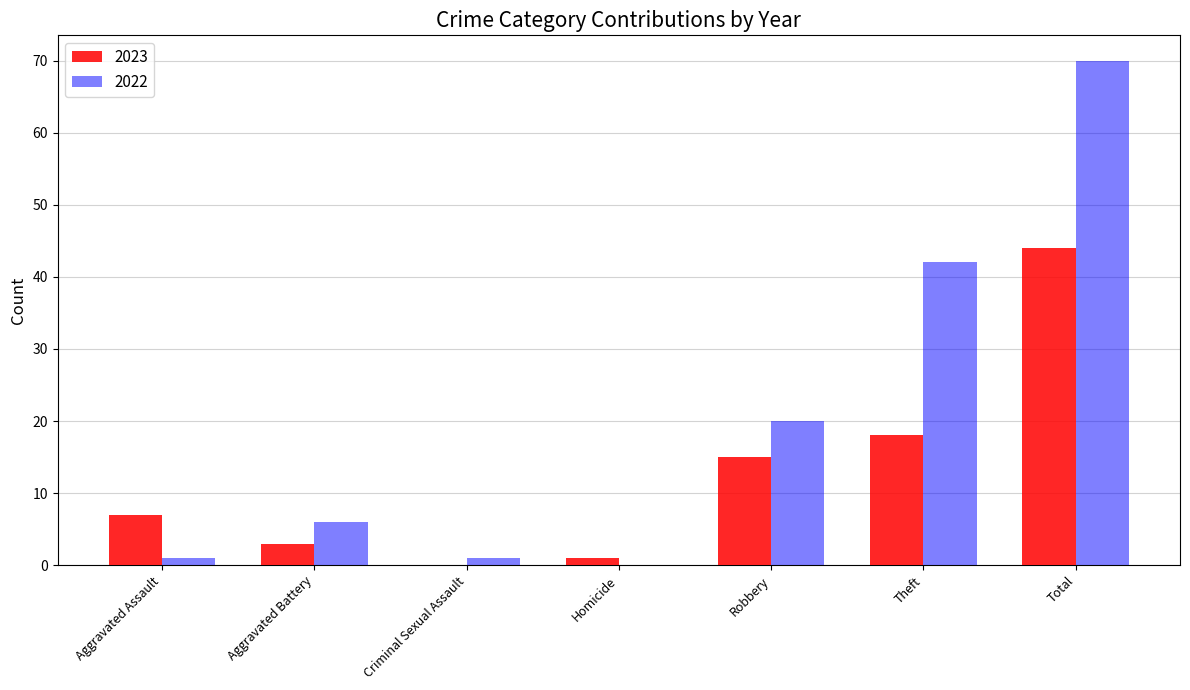

What is the average value of the 2022 series?

20